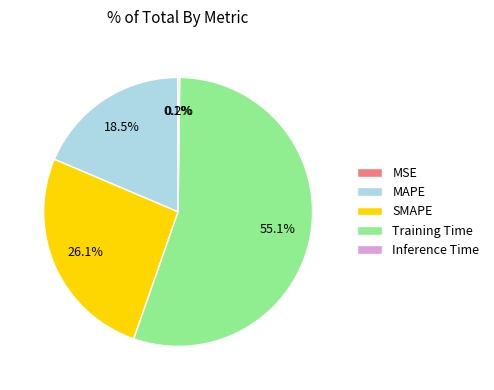

What percentage is NOT represented by Training Time?

44.9%